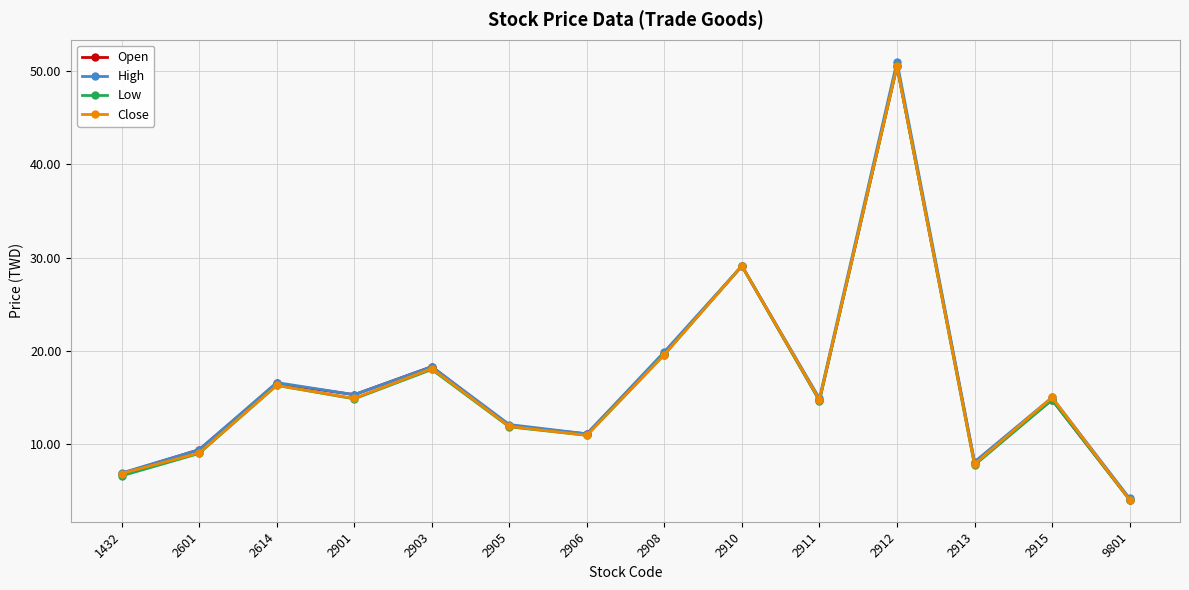

How many lines are shown in the chart?

4